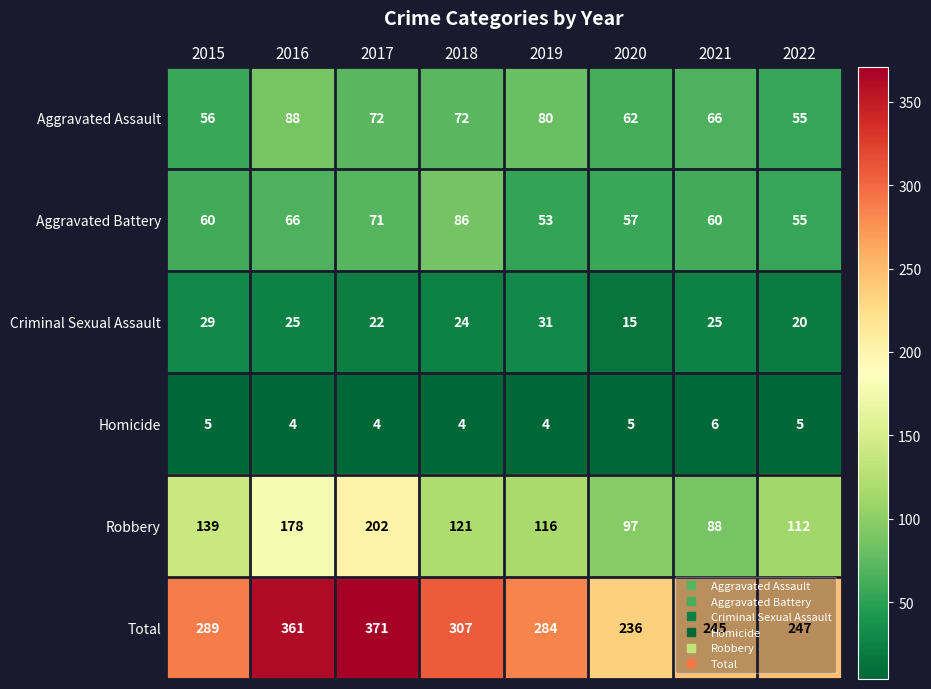

What is the highest value of the Total series?

371